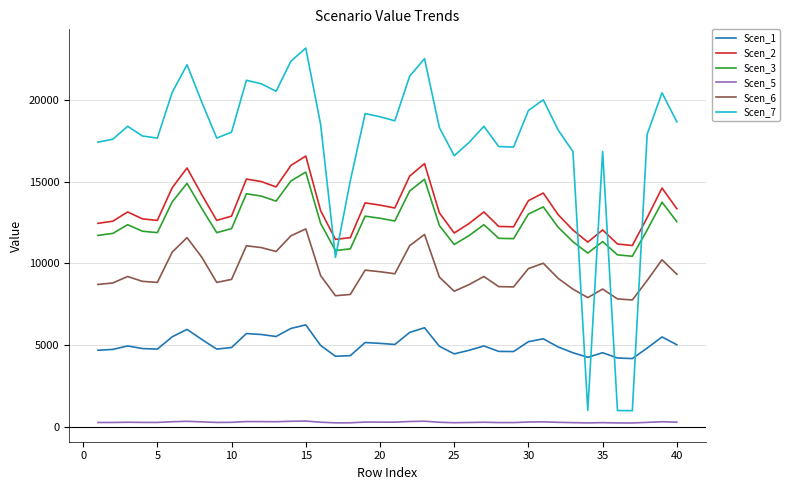

Does the chart display data point markers on the line(s)?

No